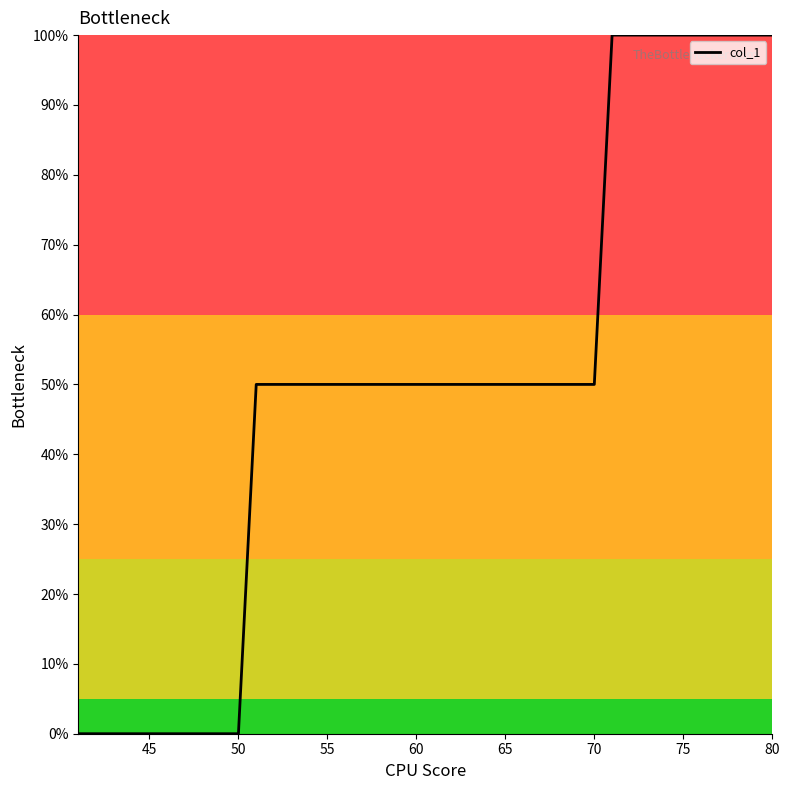

What is the maximum value shown in the chart?

100